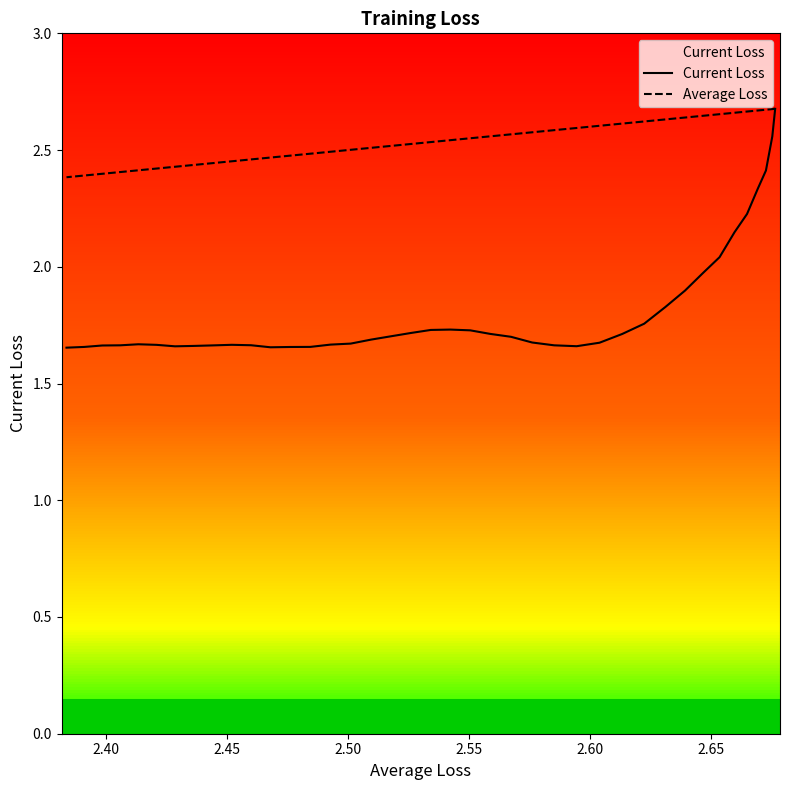

True or false: Average Loss has a value of 1.7 at 36.

False